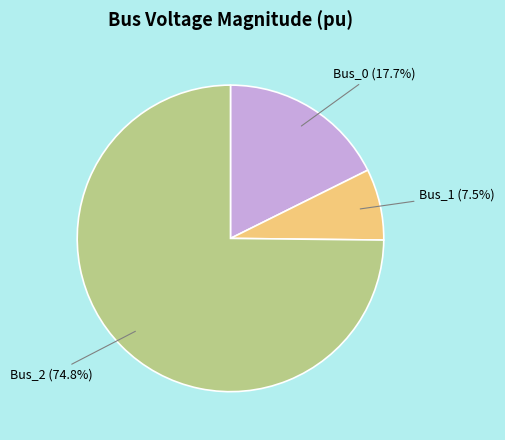

To the nearest percent, what is the combined percentage of Bus_1 and Bus_2?

82%